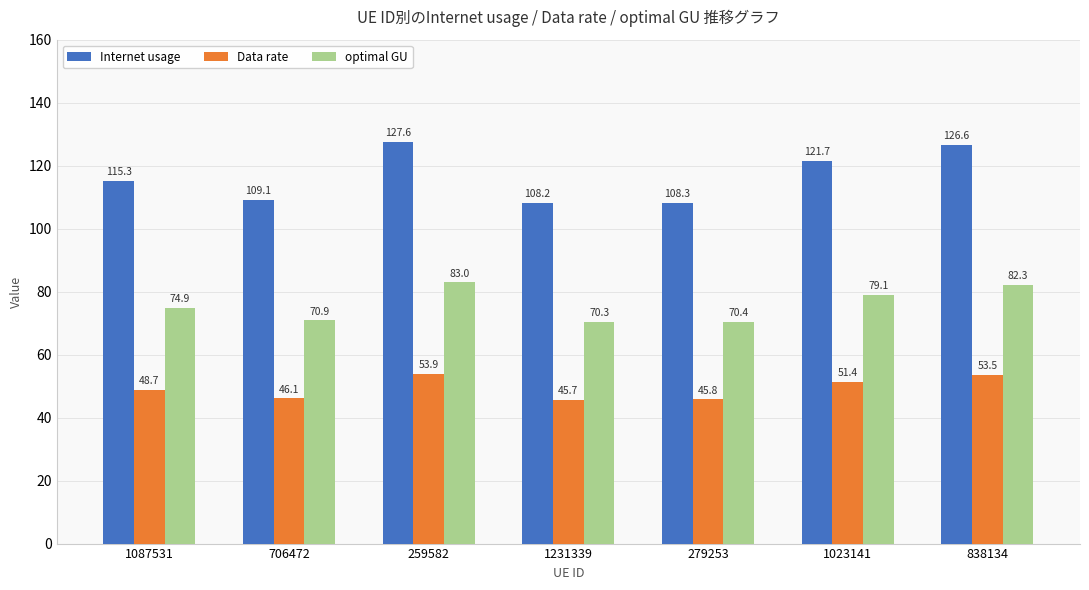

The value of optimal GU at 706472 is 70.9. True or false?

True